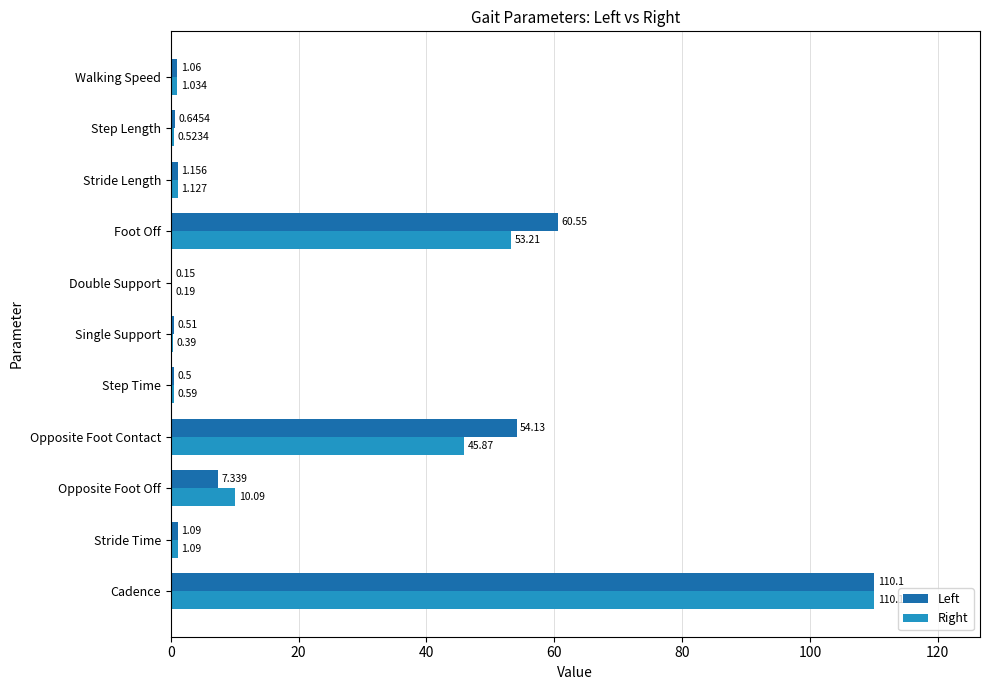

Which label corresponds to the largest value in the chart?

Cadence